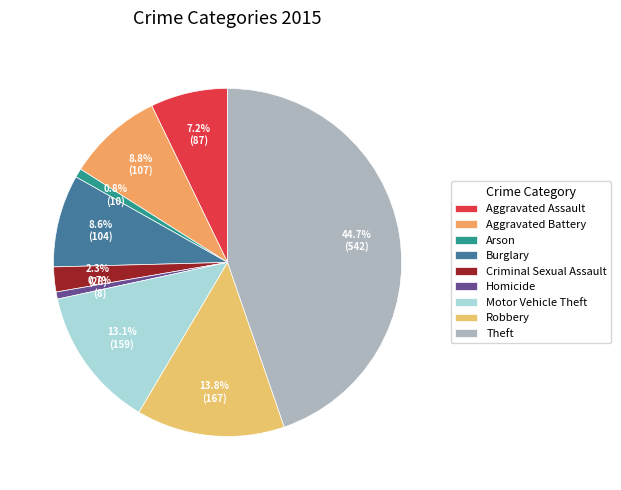

The Criminal Sexual Assault slice represents 2% of the pie. True or false?

True